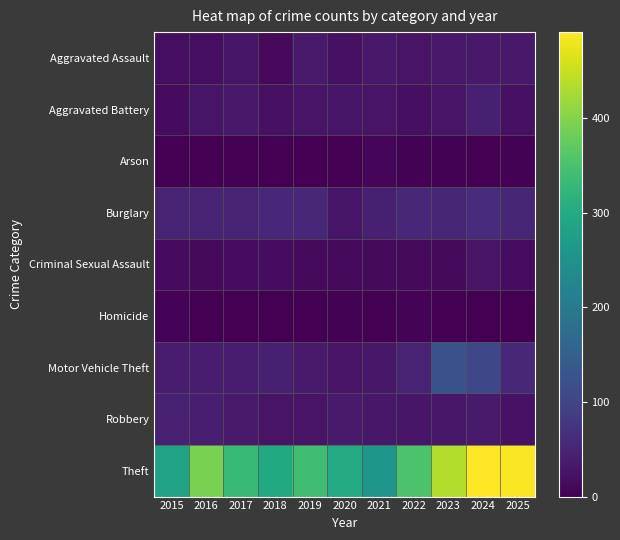

Count the number of categories in the chart.

11